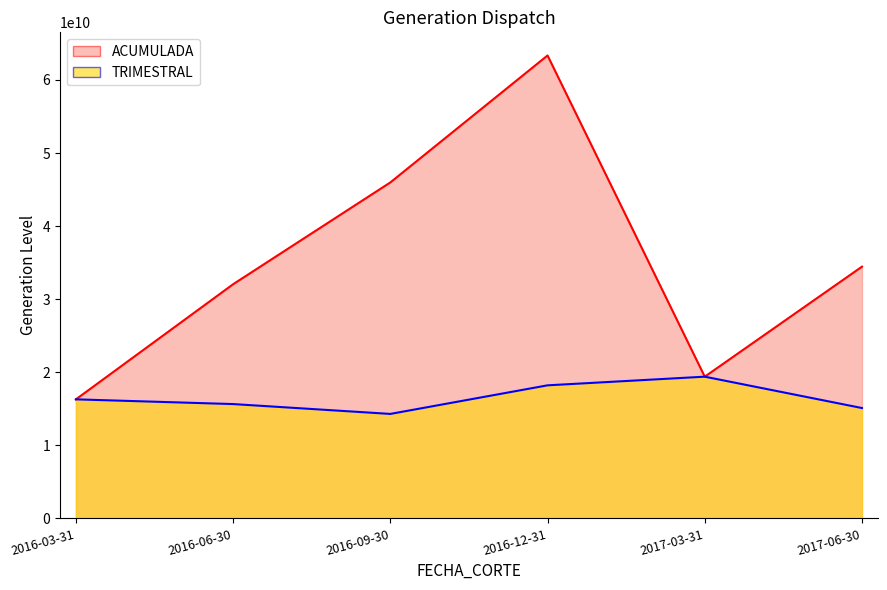

Does the chart have visible grid lines?

No